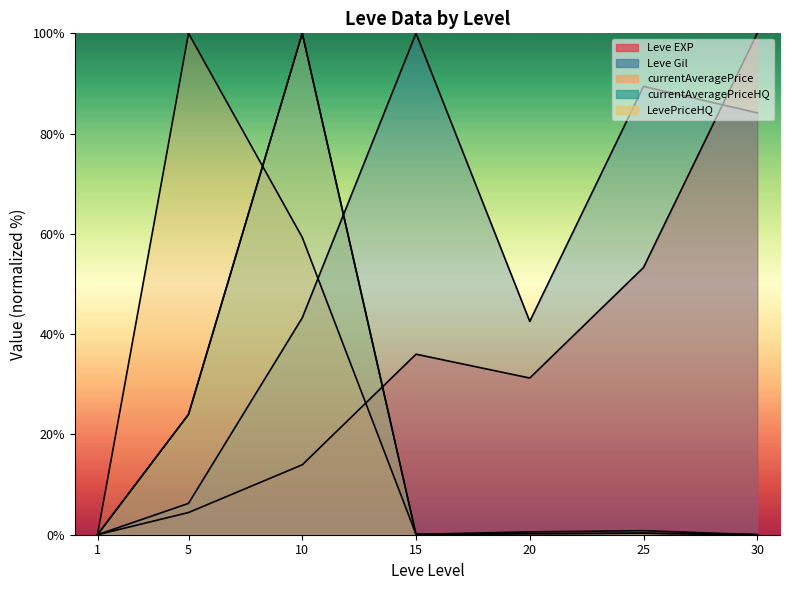

Where does the Leve EXP series first go above 31?

15